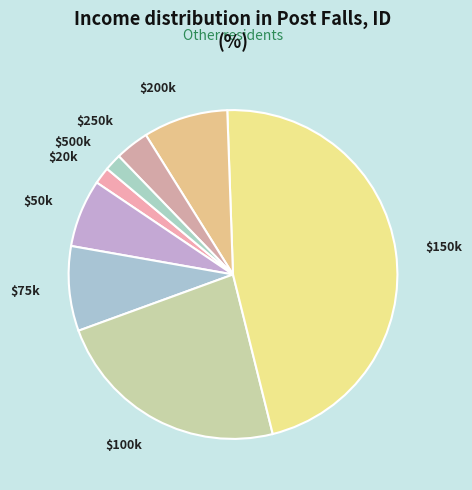

Is it true that $75k is 8% of the pie?

True